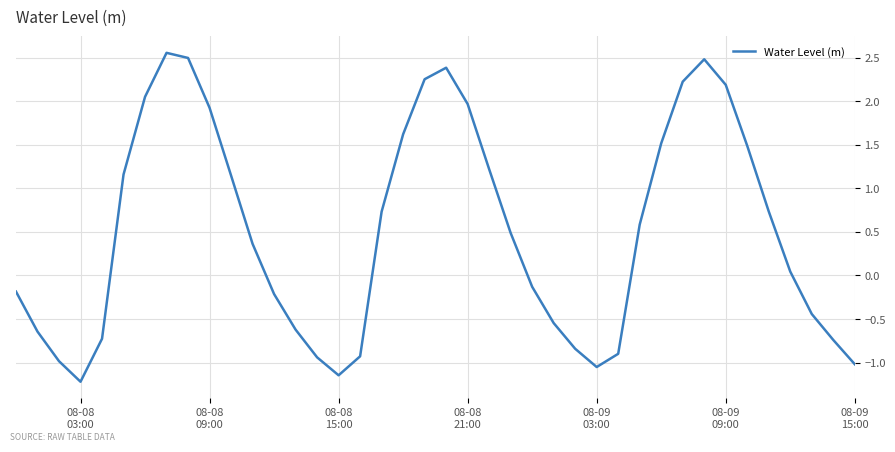

What is the minimum value shown in the chart?

-1.2